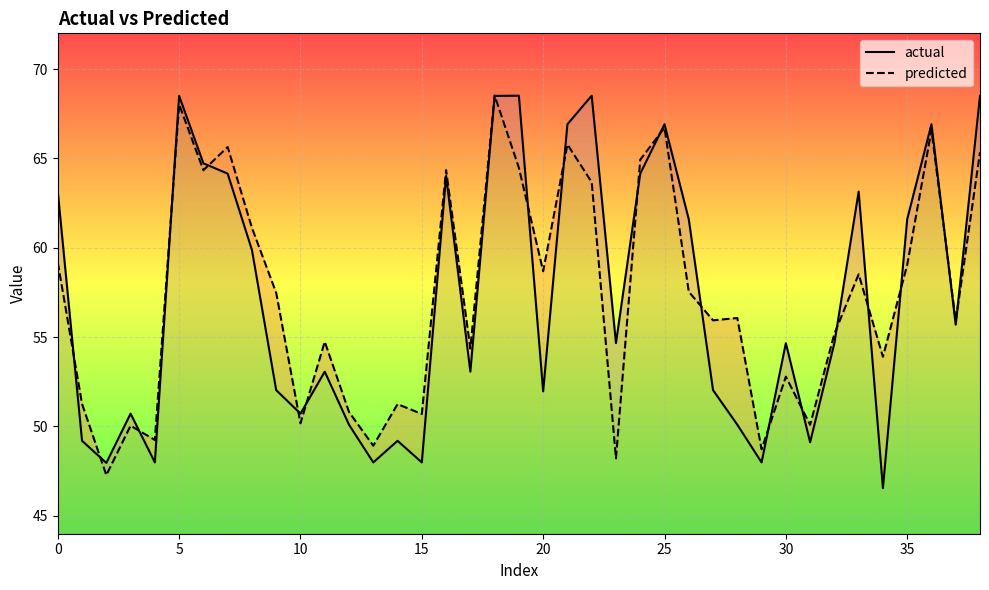

List the series in order of their overall mean, highest first.

predicted, actual